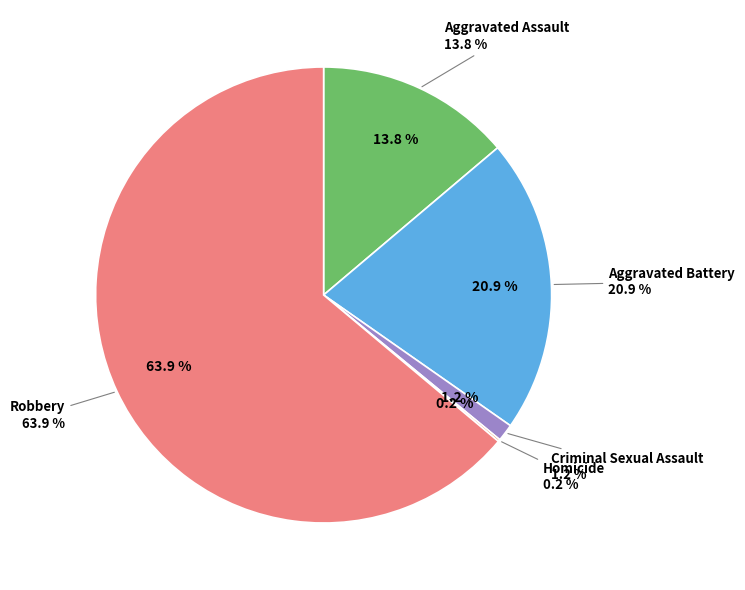

True or false: Robbery accounts for 51% of the total.

False